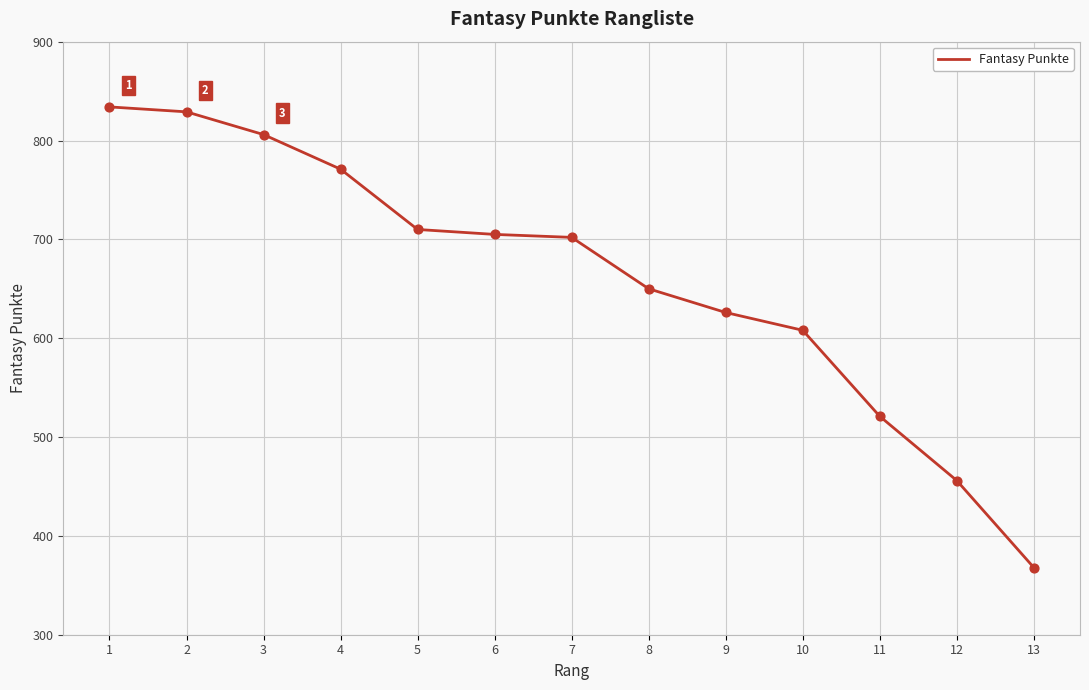

What is the ratio of the value at 8 to the value at 9?

1.0